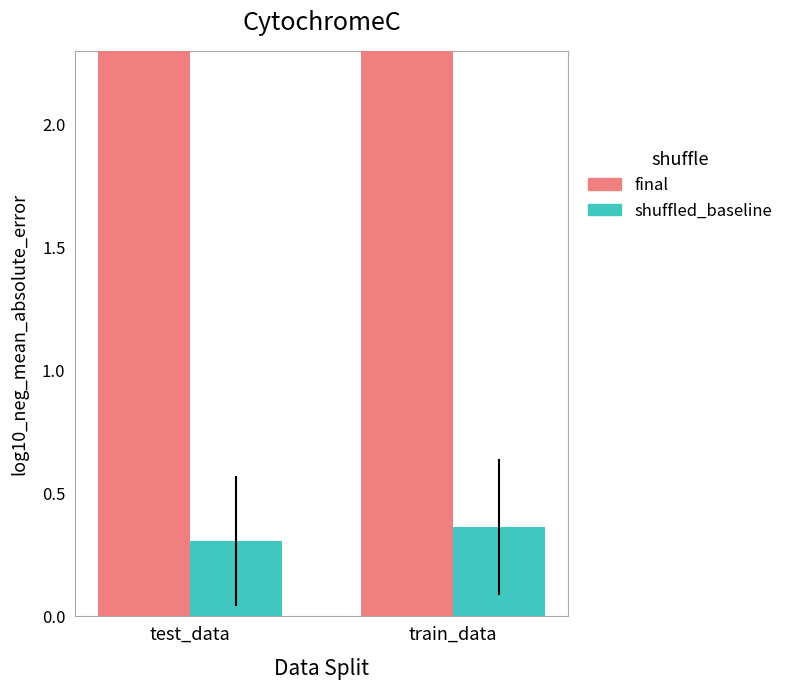

What is the label of the 1st bar from the right?

train_data